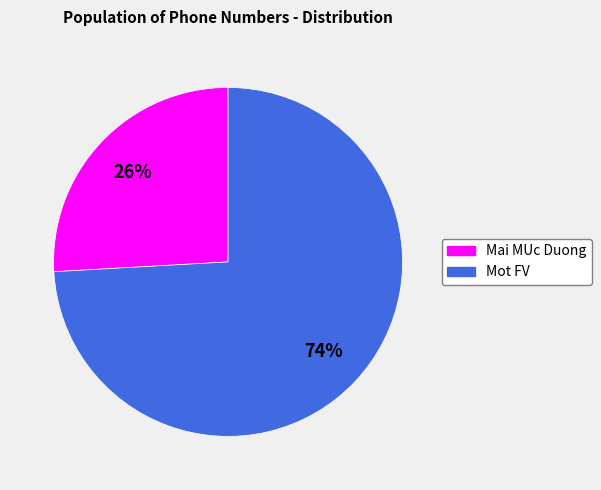

Rank the categories by value from highest to lowest.

Mot FV, Mai MUc Duong